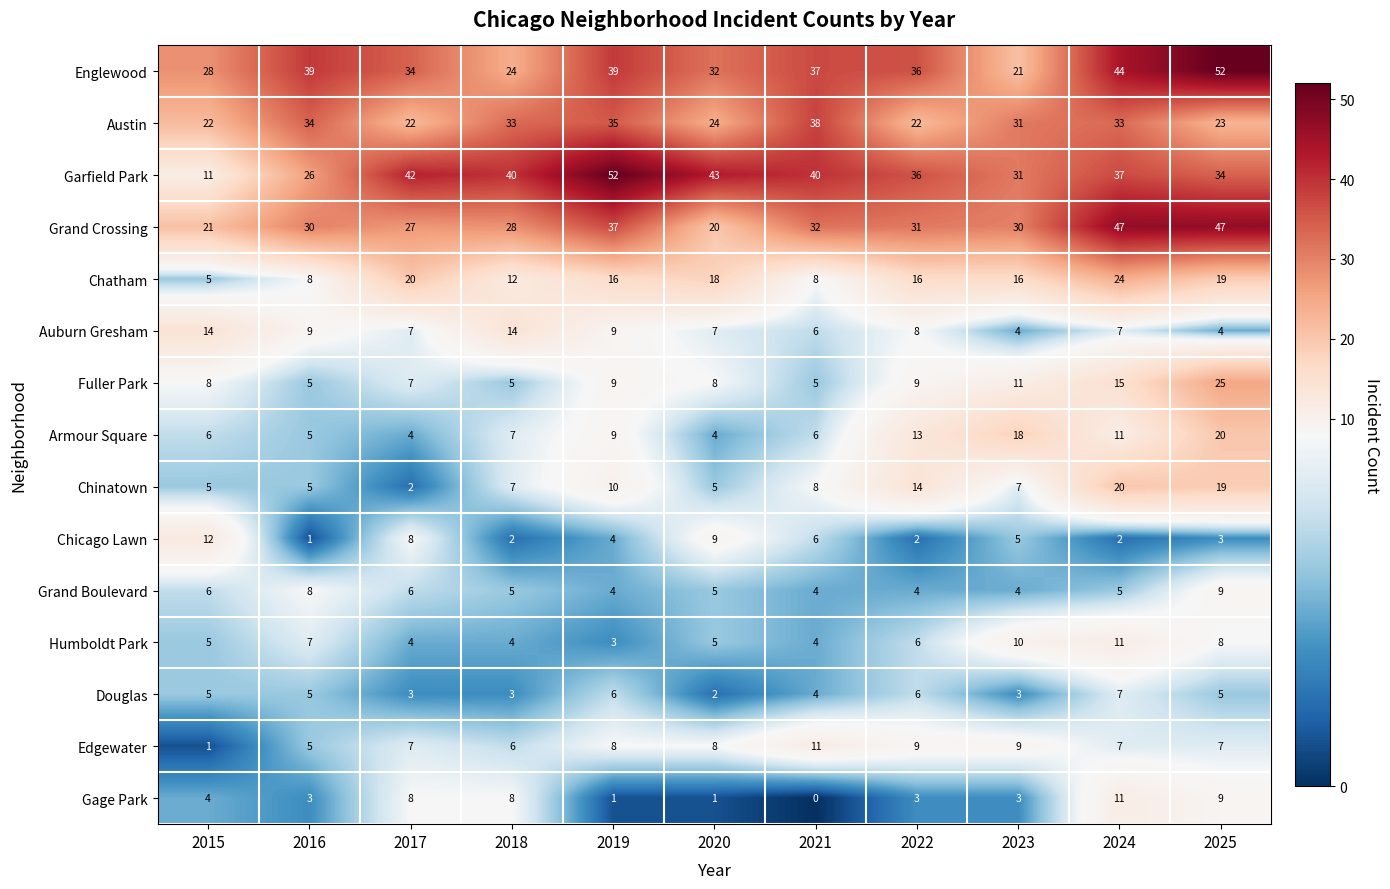

The Garfield Park series shows 53 at 2022. True or false?

False